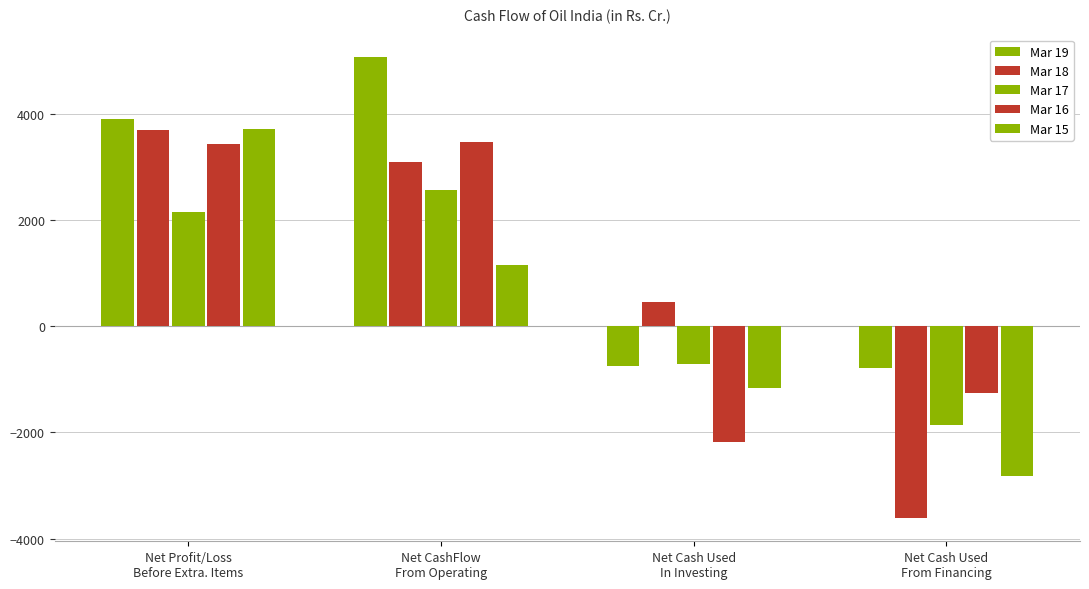

What is the label of the 2nd bar from the left?

Net CashFlow
From Operating